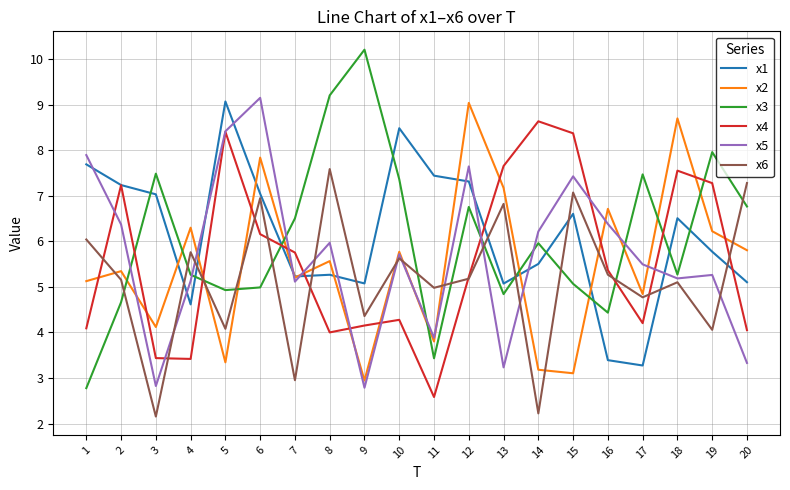

Between which two adjacent categories do x3 and x4 first intersect?

2 and 3